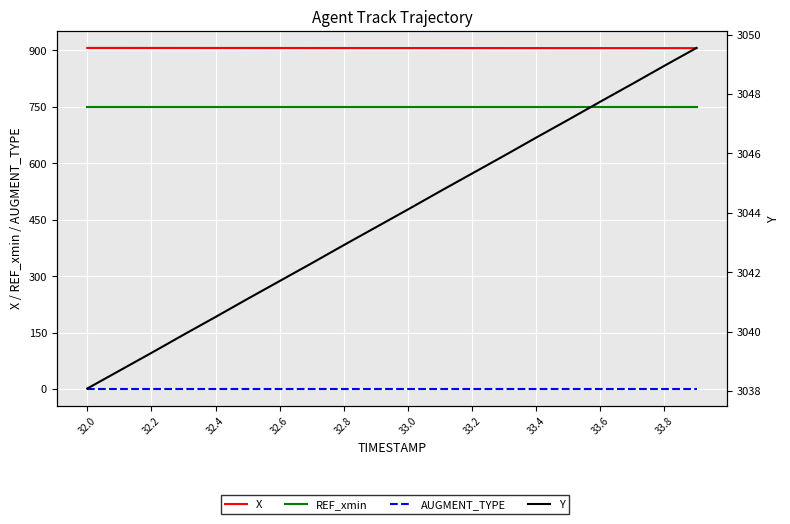

Which series has the largest total across all categories?

Y